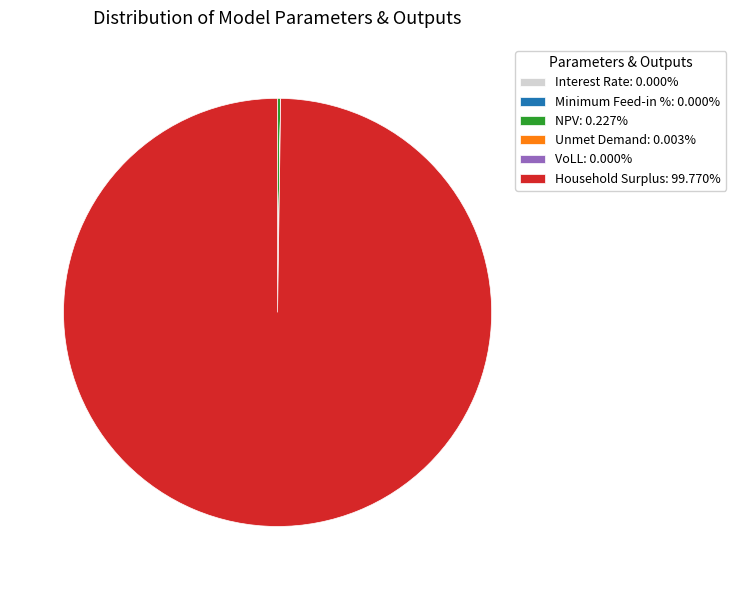

What is the majority slice?

Household Surplus